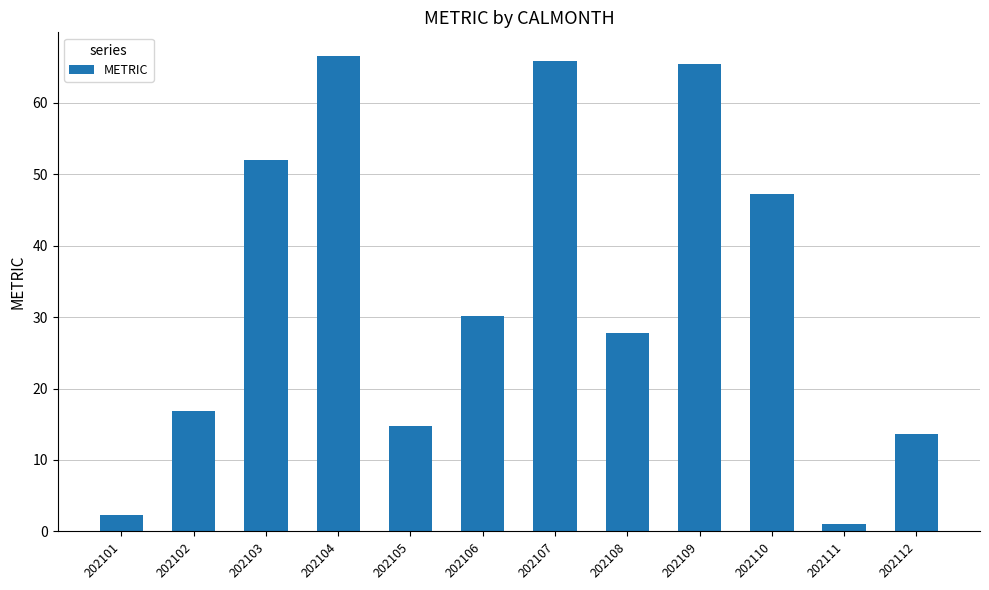

Reading left to right, what are all the values shown in this chart?

2.2	16.9	52.0	66.6	14.8	30.2	65.9	27.8	65.4	47.3	1.1	13.6